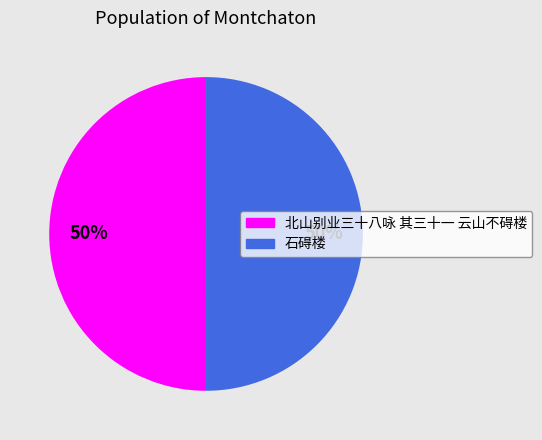

Combined, do 石碍楼 and 北山别业三十八咏 其三十一 云山不碍楼 account for over 50%?

Yes